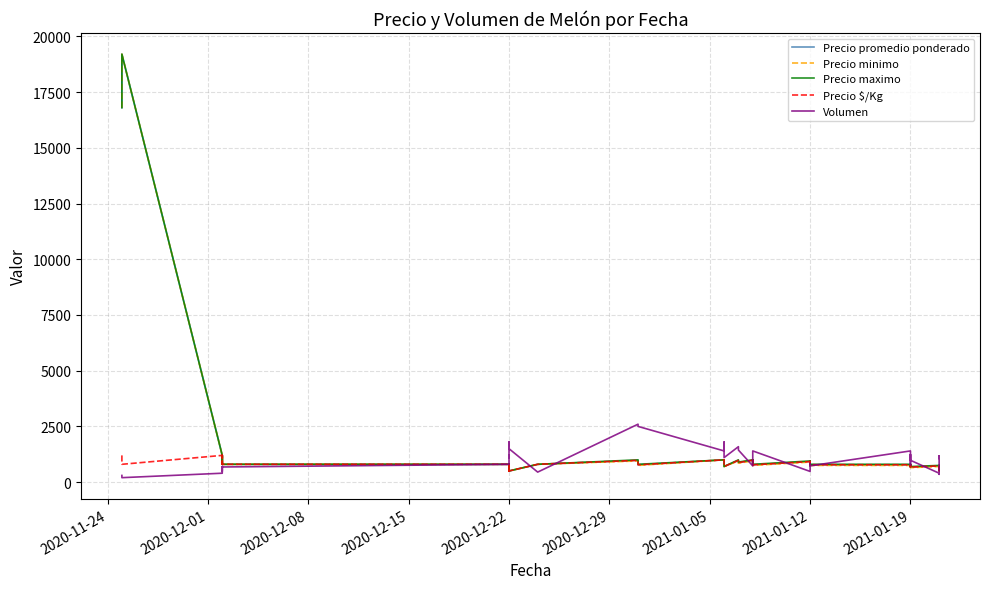

Is the value of Precio maximo at 14 greater than the value of Precio $/Kg at 11?

No